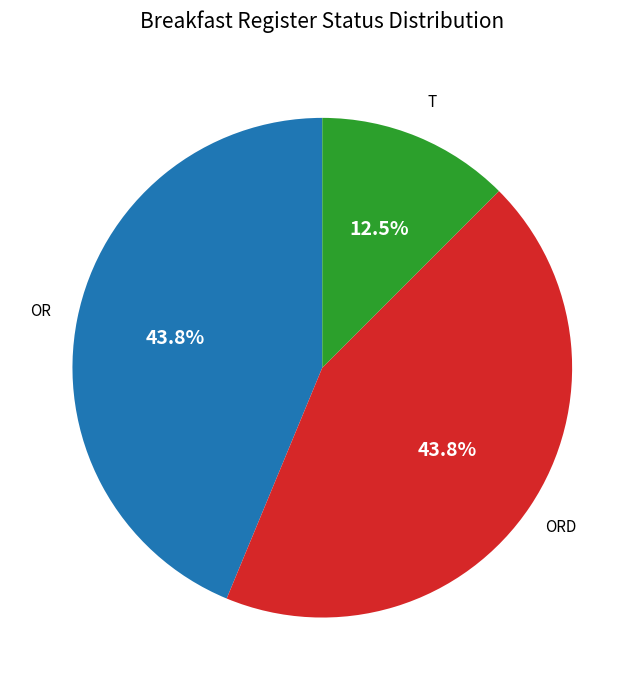

To the nearest percent, what is the difference between the largest and smallest slice percentages?

31%